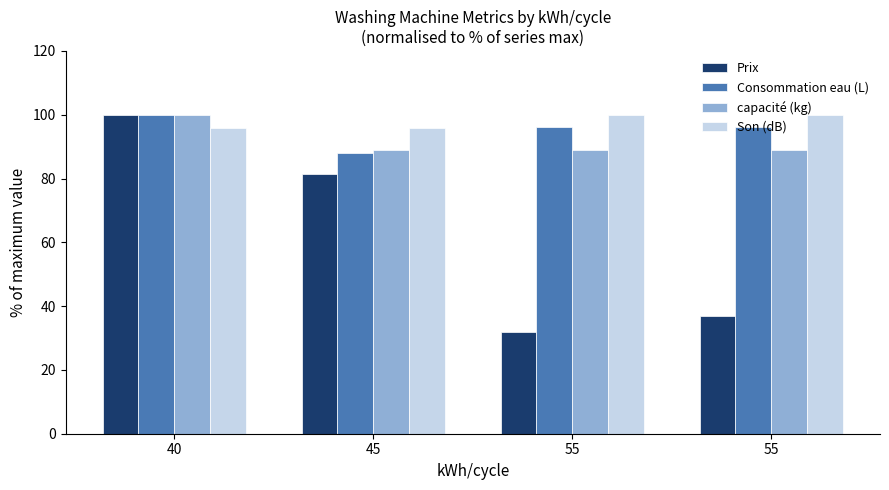

Is it true that Son (dB) equals 145.1 at 40?

False